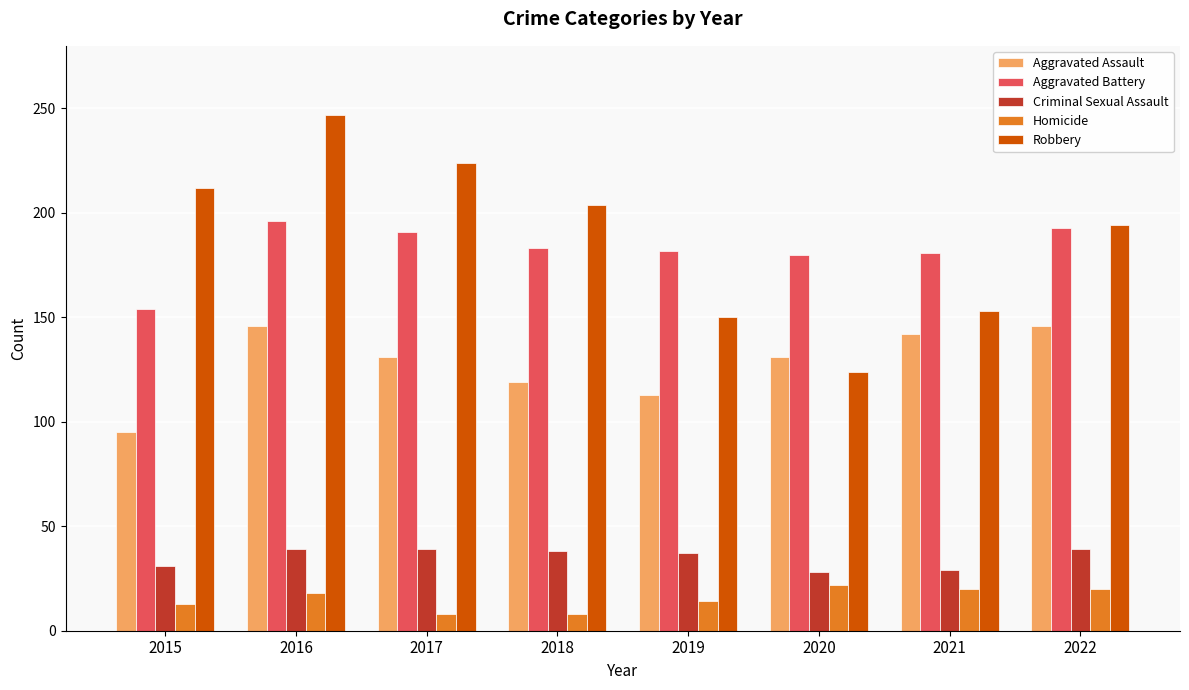

List the series in order of their peak value, highest first.

Robbery, Aggravated Battery, Aggravated Assault, Criminal Sexual Assault, Homicide